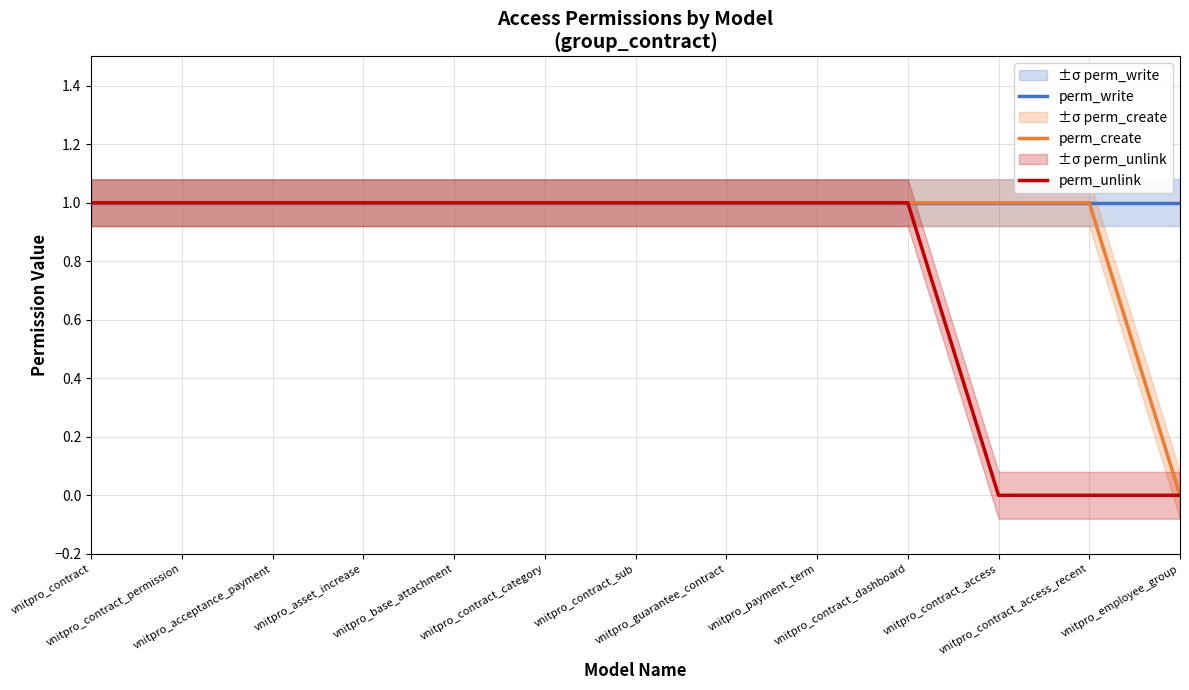

Does the chart have visible grid lines?

Yes